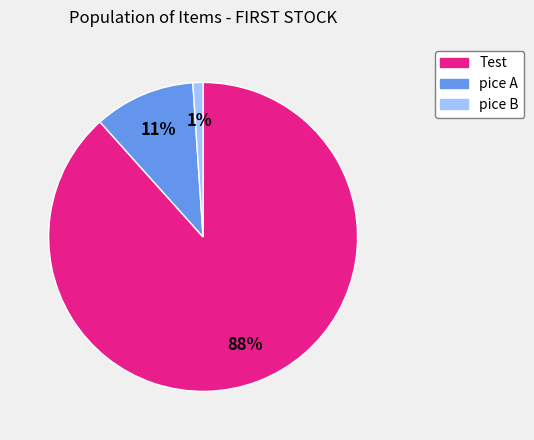

Which has a higher value, pice B or pice A?

pice A